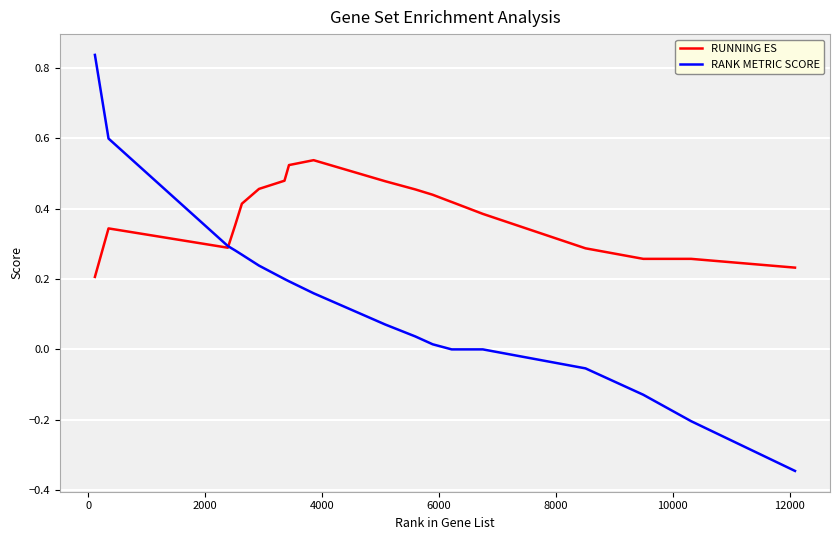

Which series has the largest total across all categories?

RUNNING ES